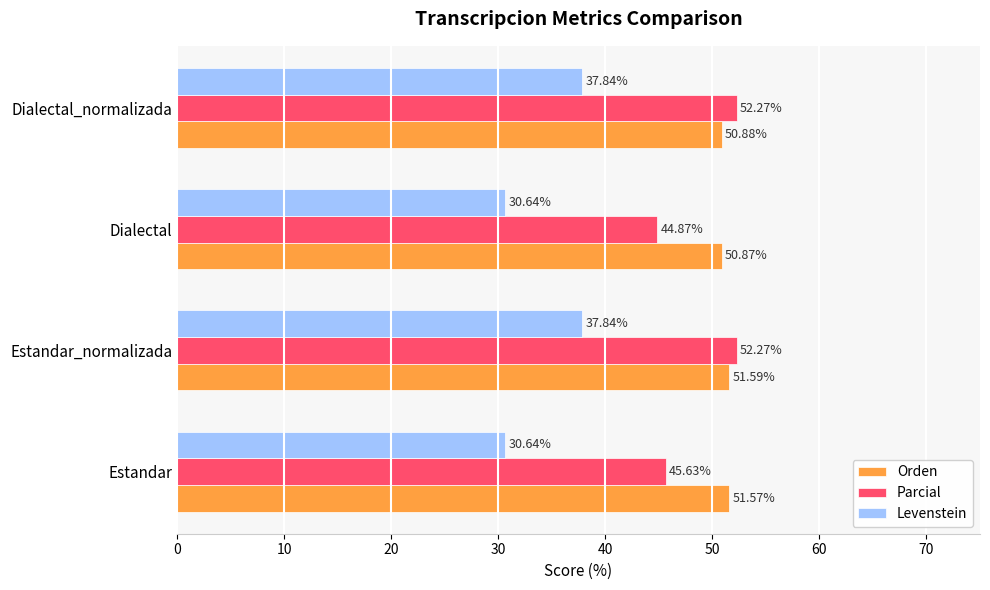

List the series in order of their peak value, highest first.

Parcial, Orden, Levenstein